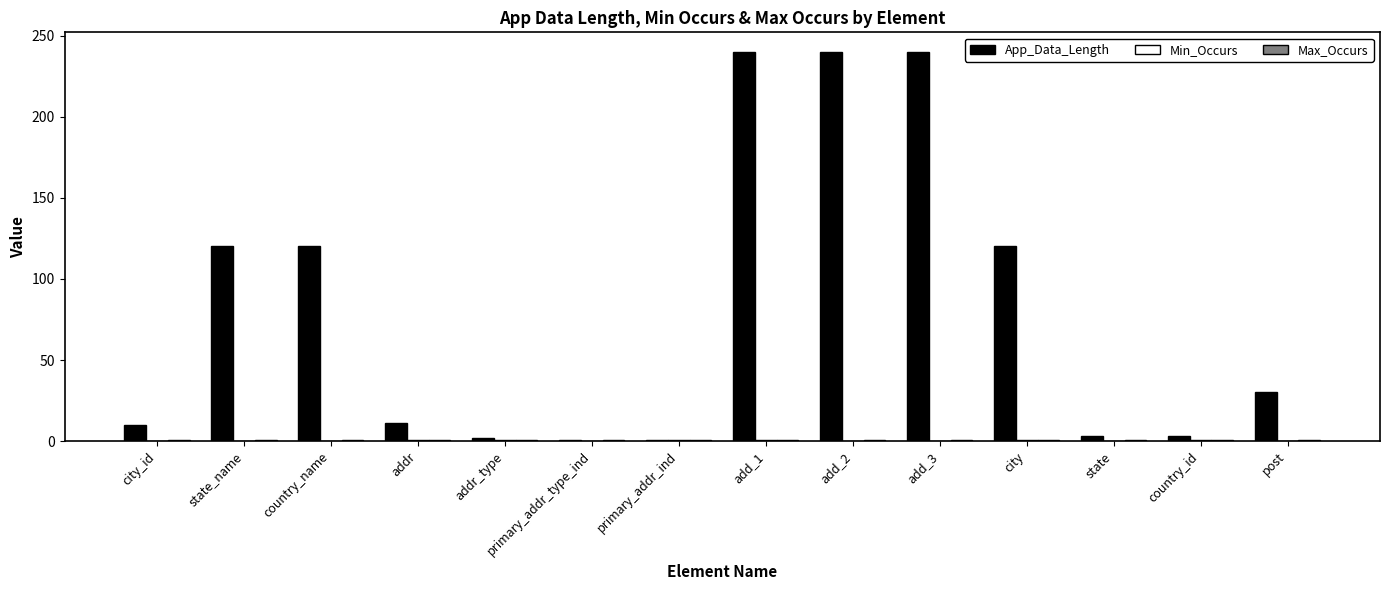

Which series has the largest total across all categories?

App_Data_Length